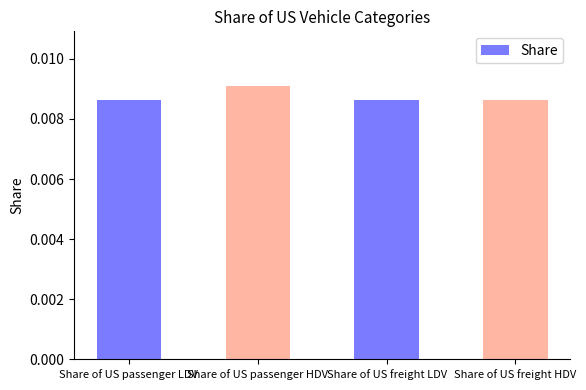

How many bars are there in total?

4